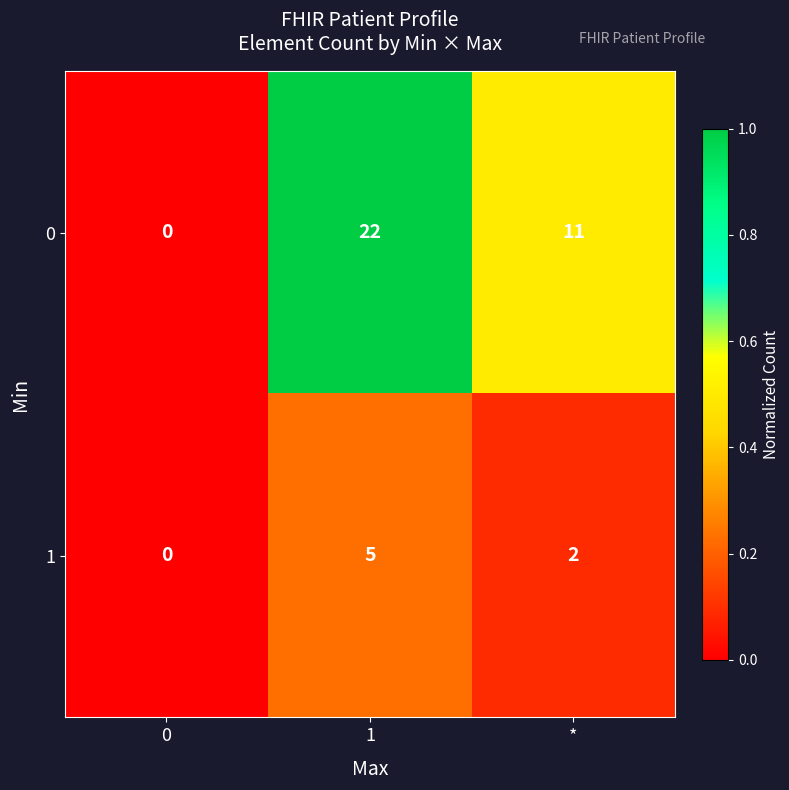

Which series changed the most between 0 and 1?

0